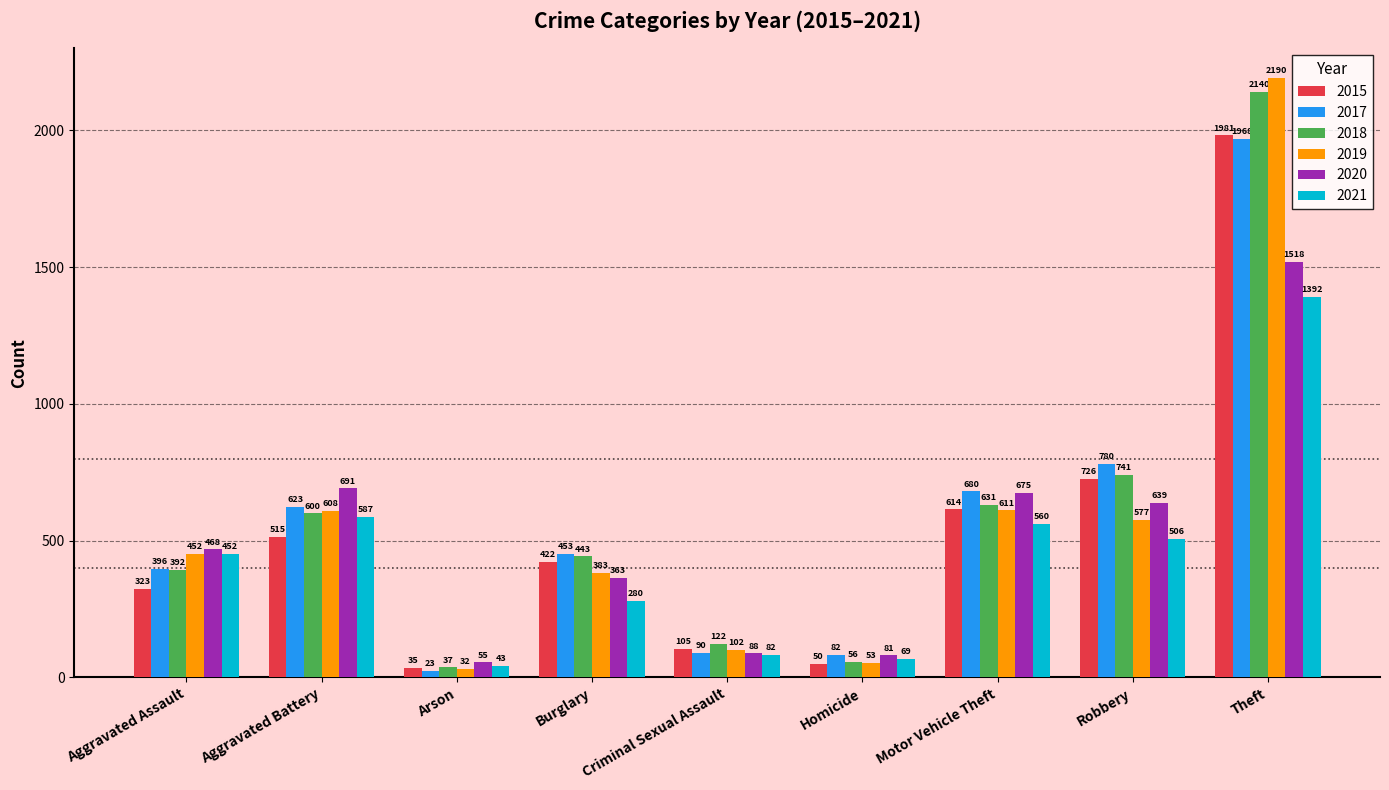

What is the total value across all series at Theft?

11189